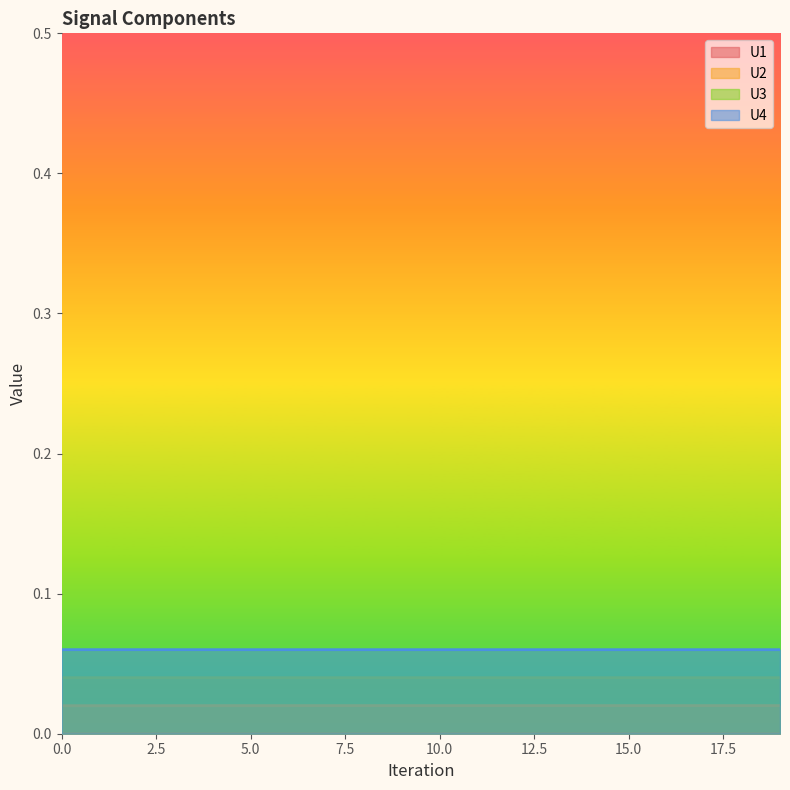

How many U3 values are between 0 and 1?

20